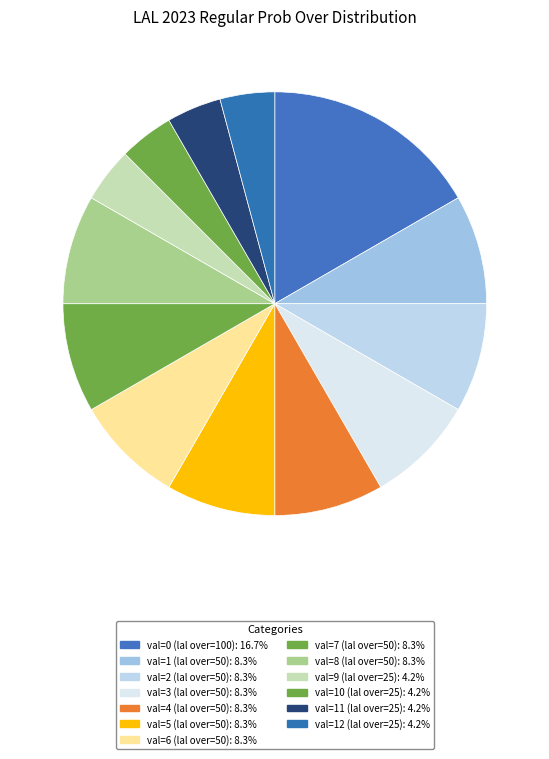

Count the number of slices in the pie.

13